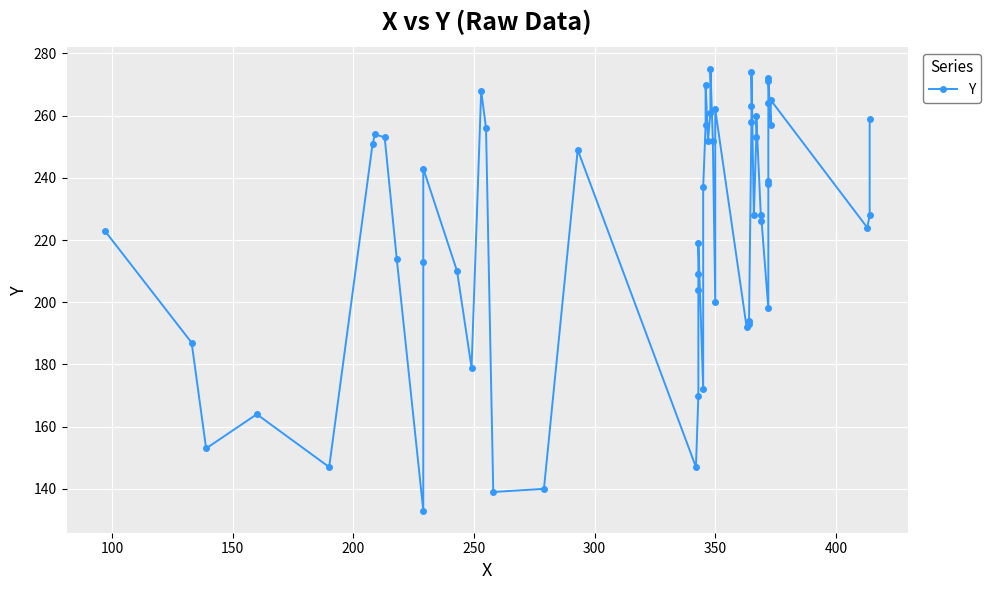

Does the chart display data point markers on the line(s)?

Yes